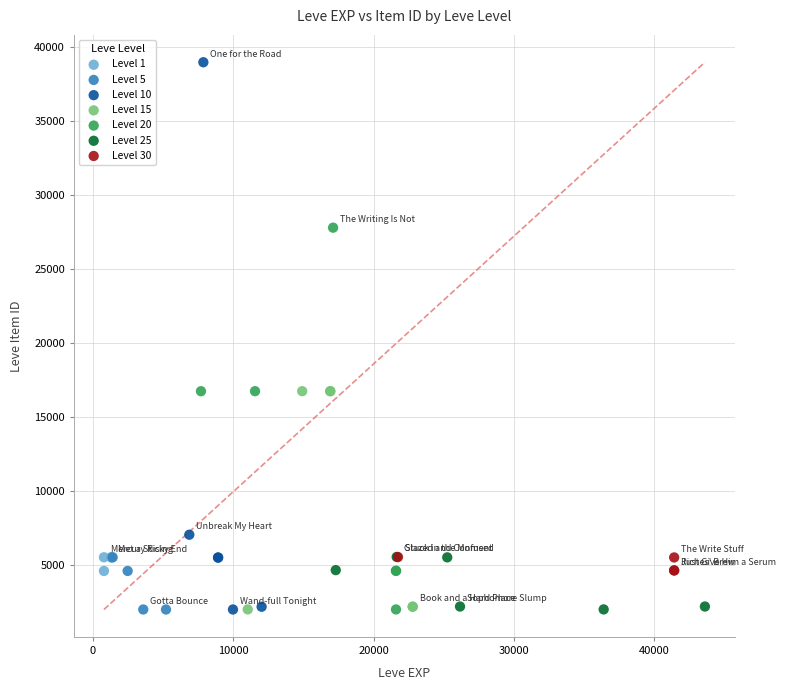

Which series reaches the maximum Y coordinate?

Level 10